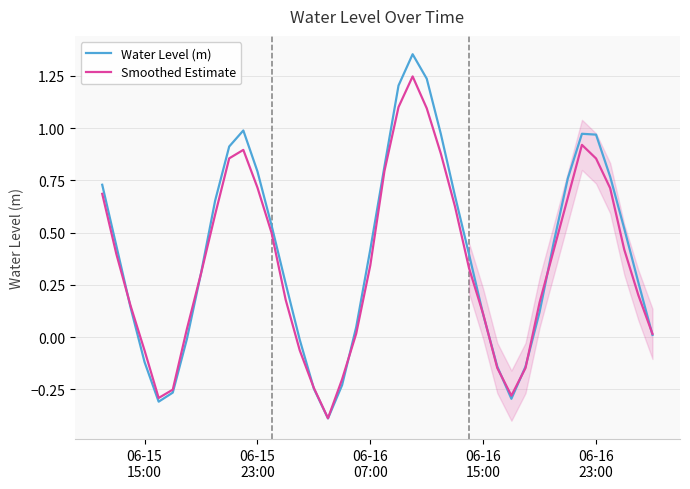

How many interior local valleys does the Smoothed Estimate series have?

3